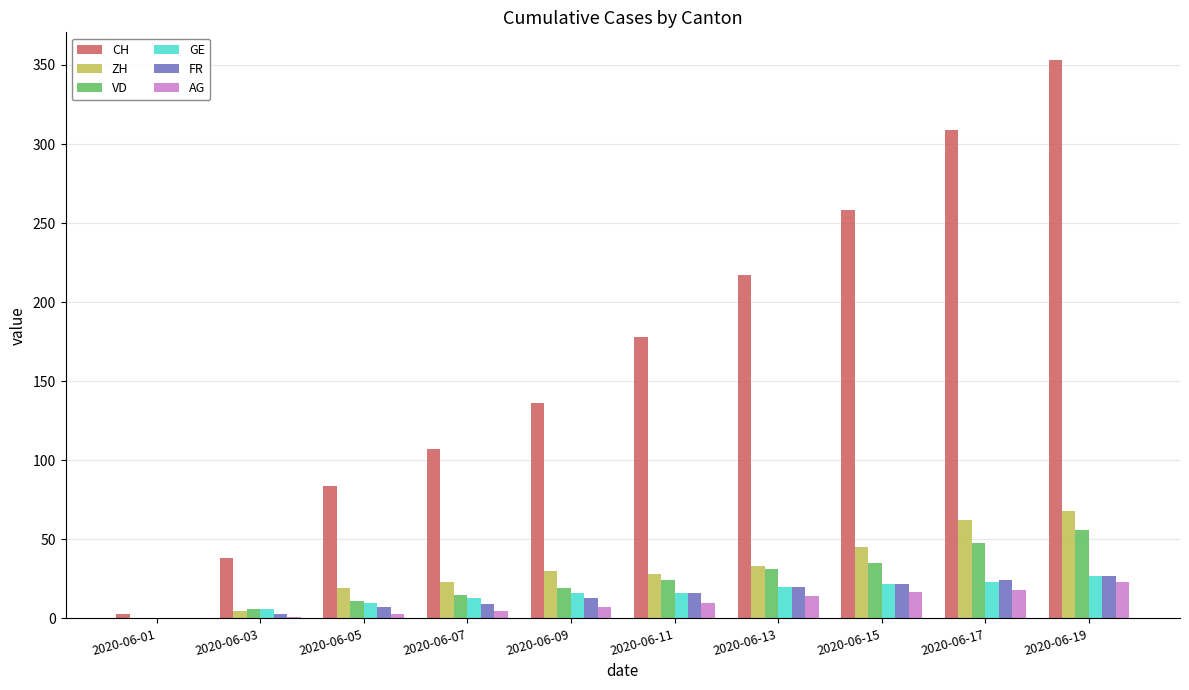

Between 2020-06-07 and 2020-06-13, which series saw the biggest shift?

CH